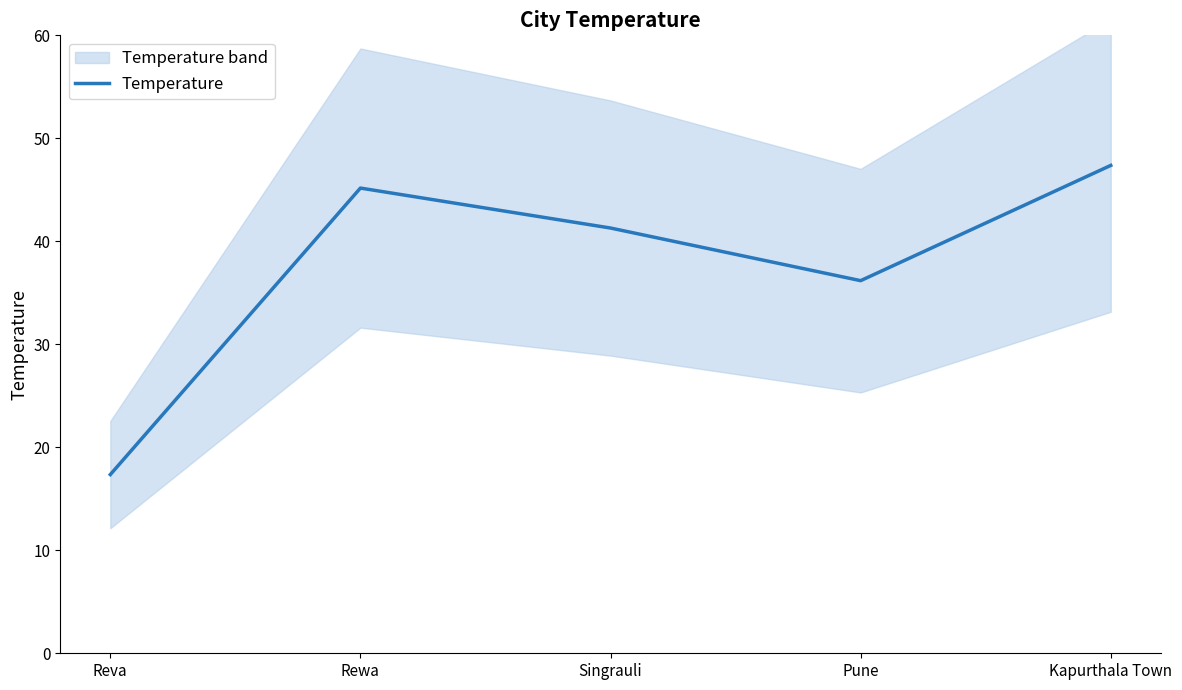

Rank the categories by value from lowest to highest.

Reva, Pune, Singrauli, Rewa, Kapurthala Town